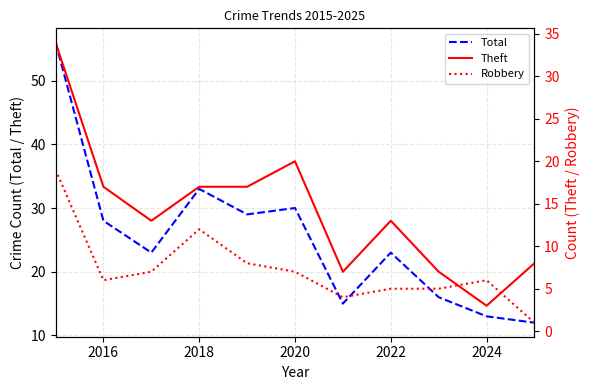

At which label is Theft closest to 18?

2016